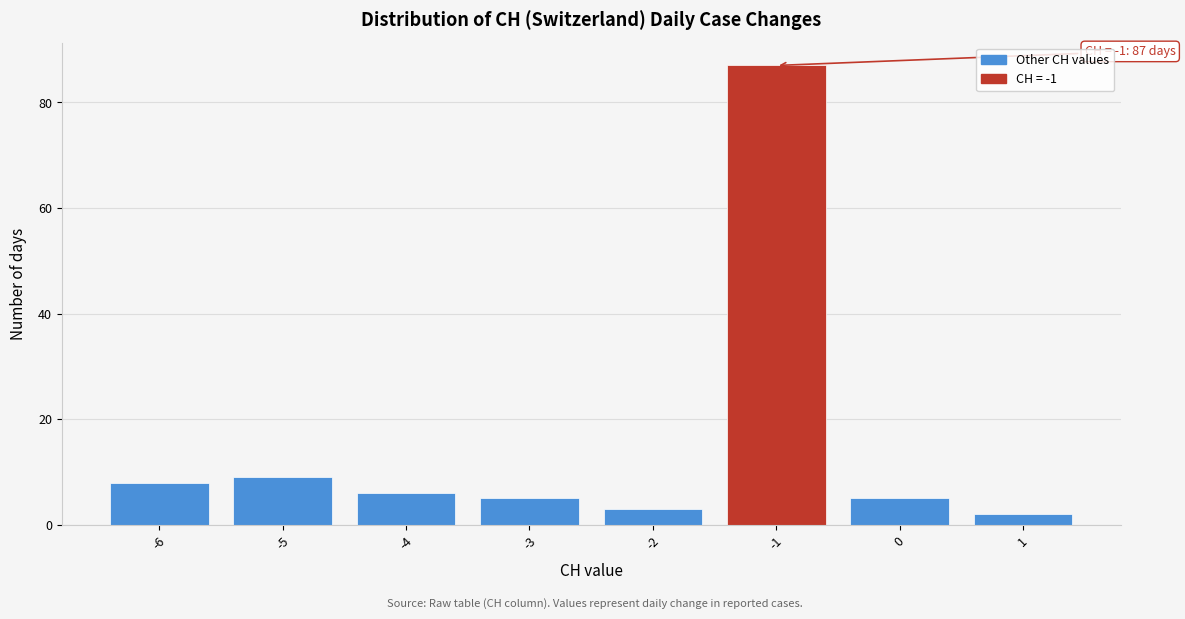

Reading left to right, extract all data points from this chart.

8	9	6	5	3	87	5	2